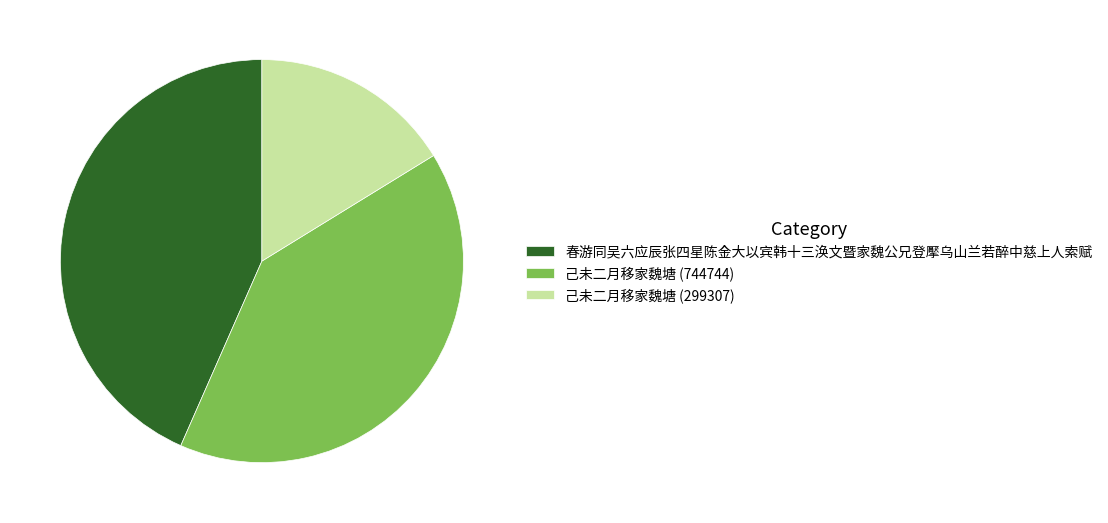

Is the sum of 春游同吴六应辰张四星陈金大以宾韩十三涣文暨家魏公兄登擪乌山兰若醉中慈上人索赋 and 己未二月移家魏塘 (744744) greater than half?

Yes